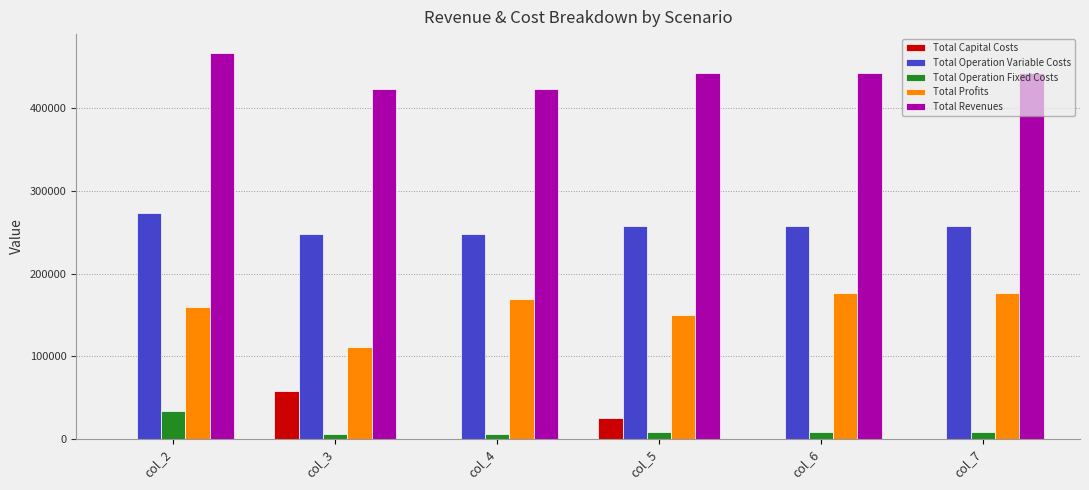

What is the sum of all Total Operation Variable Costs values?

1541497.6